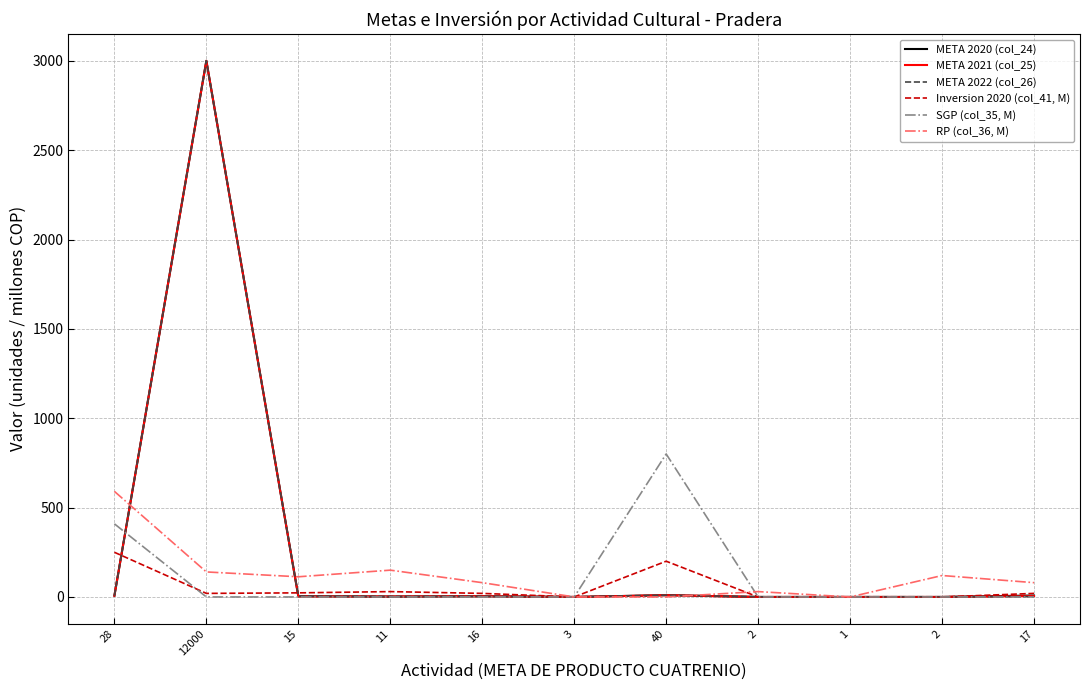

Reading left to right, transcribe all the data shown in this chart.

META 2020 (col_24): 7.0	3000.0	4.0	2.0	4.0	0.0	10.0	0.0	0.0	0.0	8.0
META 2021 (col_25): 7.0	3000.0	3.0	3.0	4.0	0.0	10.0	0.0	0.0	0.0	5.0
META 2022 (col_26): 7.0	3000.0	5.0	3.0	4.0	1.0	10.0	1.0	1.0	1.0	2.0
Inversion 2020 (col_41, M): 250.0	20.0	22.9	30.0	20.0	0.0	200.0	0.0	0.0	0.0	20.0
SGP (col_35, M): 409.2	0.0	0.0	0.0	0.0	0.0	800.0	0.0	0.0	0.0	0.0
RP (col_36, M): 590.8	140.0	112.9	150.0	80.0	0.0	0.0	30.0	0.0	120.0	80.0